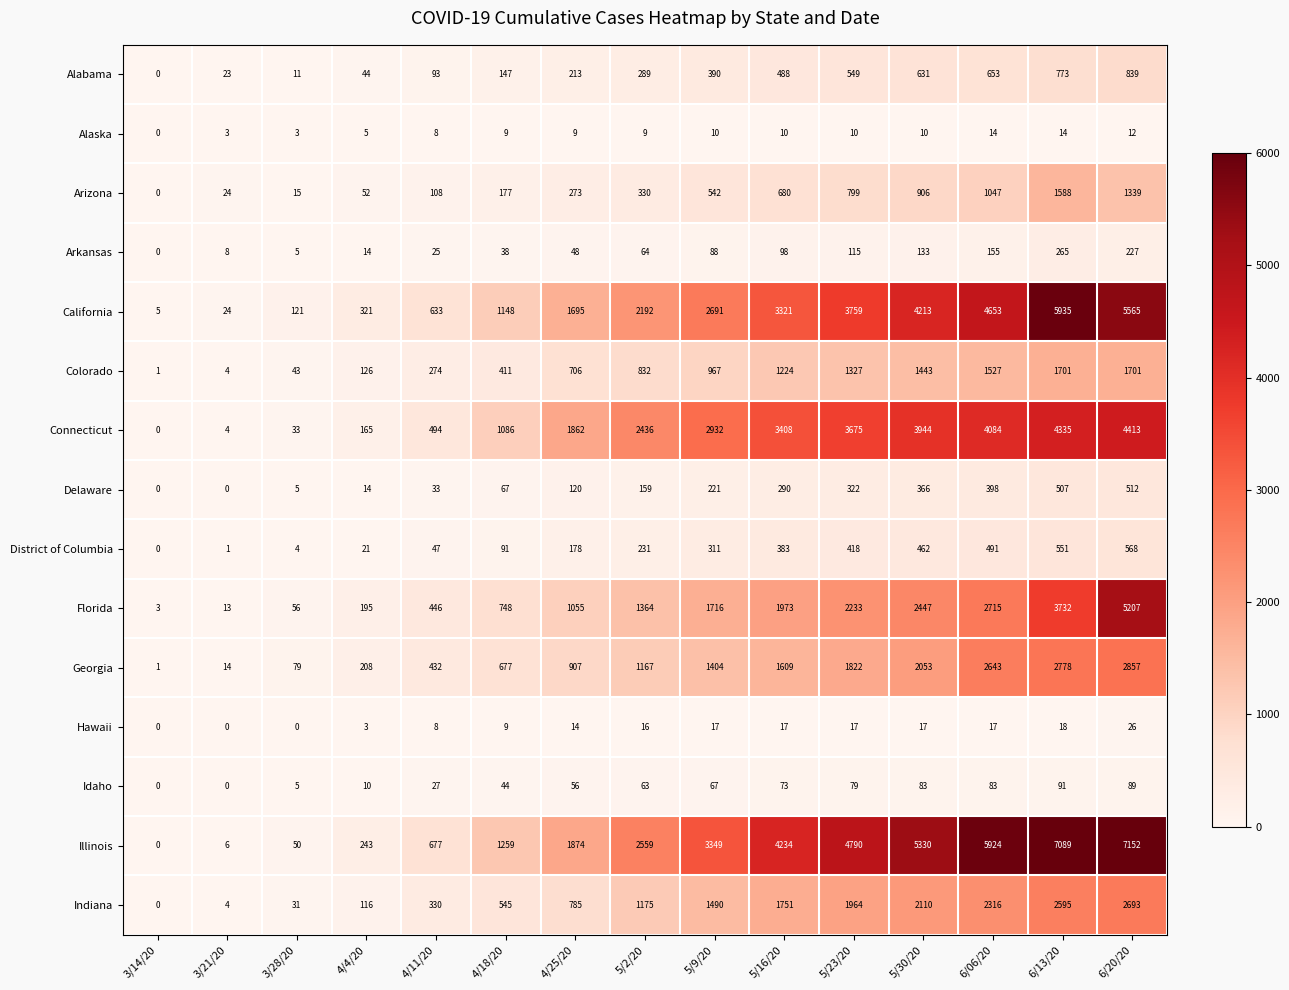

What is the sum of the Indiana values at 5/23/20 and 5/2/20?

3139